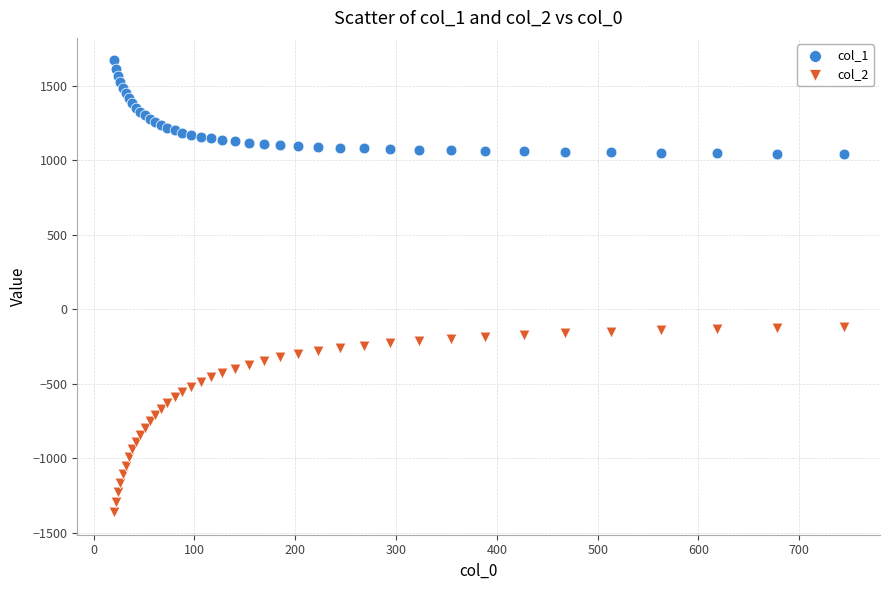

Which series contains the lowest Y value?

col_2